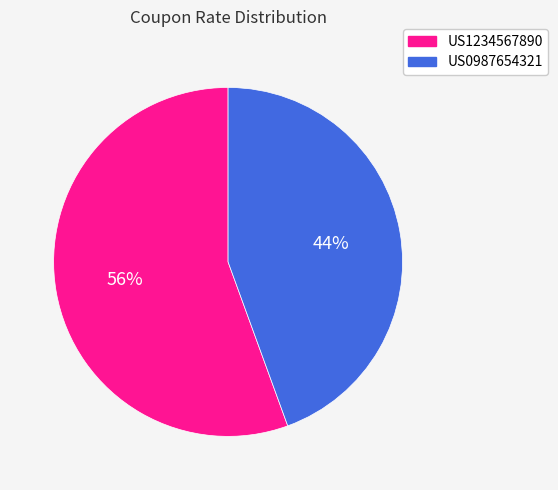

Is there a majority slice in this chart?

Yes